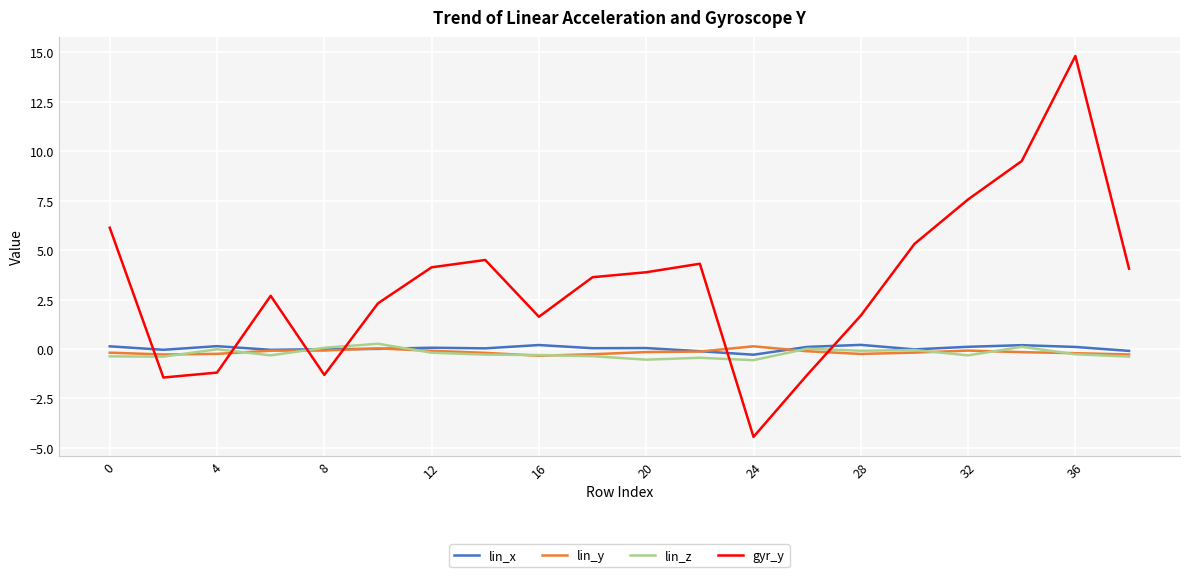

Which series has the largest total across all categories?

gyr_y